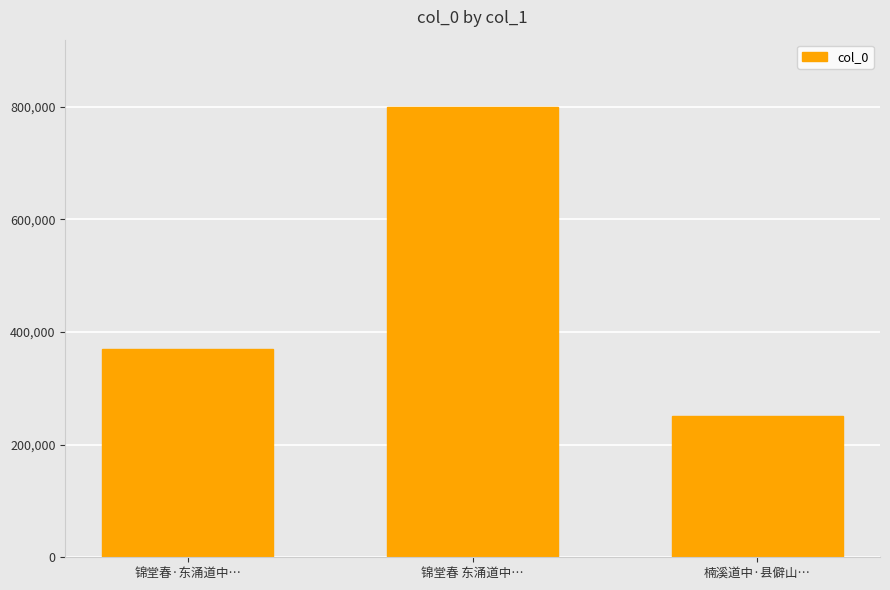

Reading left to right, extract all data points from this chart.

锦堂春·东涌道中…=368880	锦堂春 东涌道中…=799060	楠溪道中·县僻山…=251089